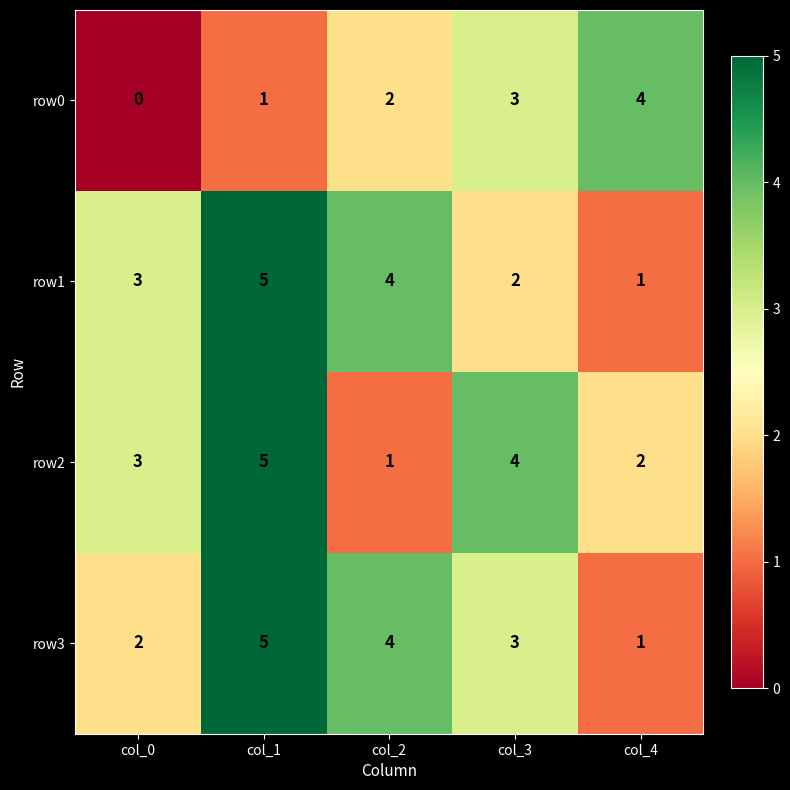

Reading left to right, extract all data points from this chart.

row0: col_0=0	col_1=1	col_2=2	col_3=3	col_4=4
row1: col_0=3	col_1=5	col_2=4	col_3=2	col_4=1
row2: col_0=3	col_1=5	col_2=1	col_3=4	col_4=2
row3: col_0=2	col_1=5	col_2=4	col_3=3	col_4=1